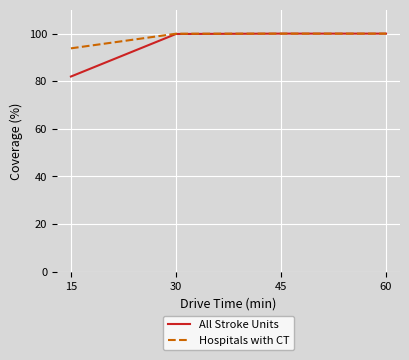

How many lines are shown in the chart?

2